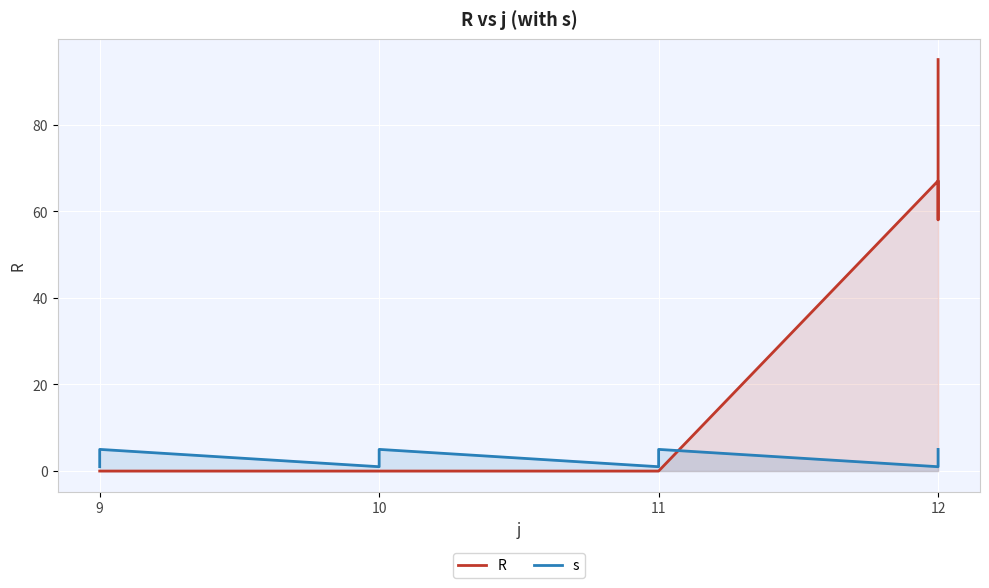

What is the value of the s point at the 5th from the left?

5